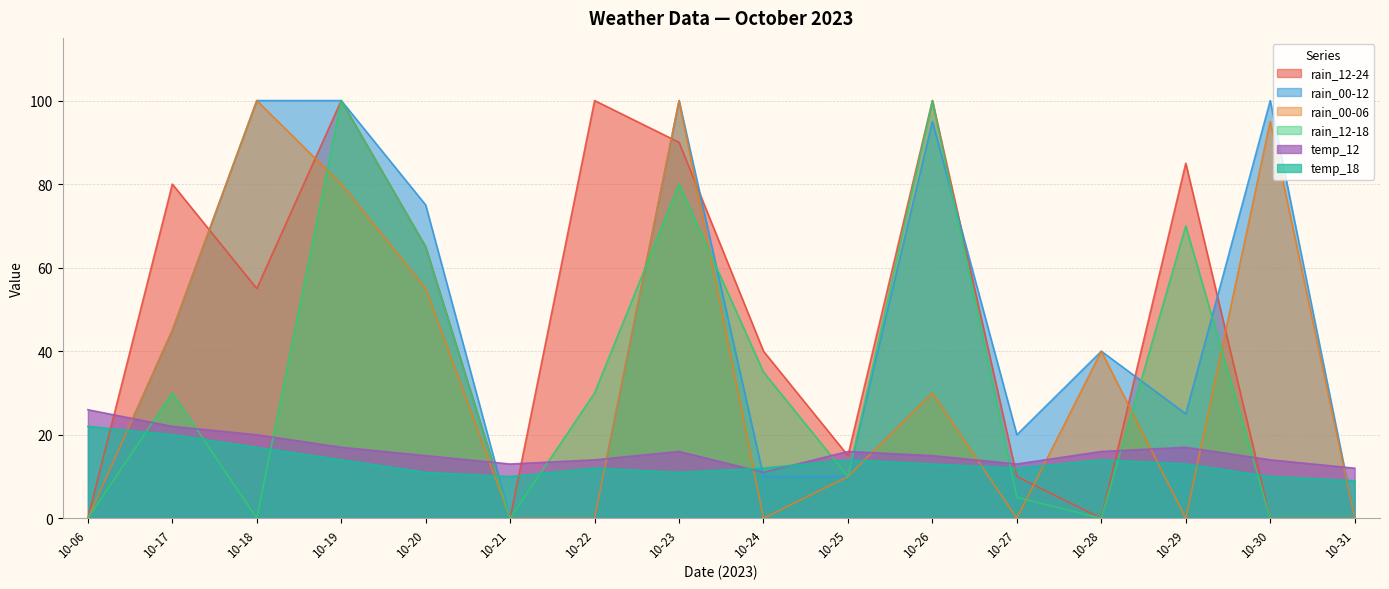

After their last crossing, which series has the higher values: rain_00-12 or temp_18?

temp_18